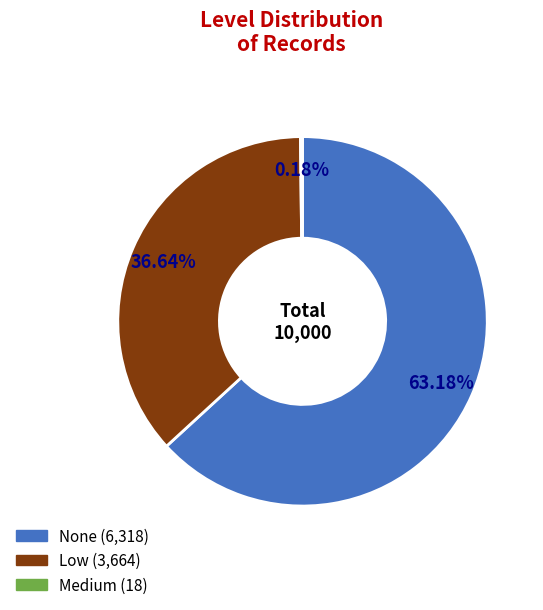

Does any single category account for the majority?

Yes